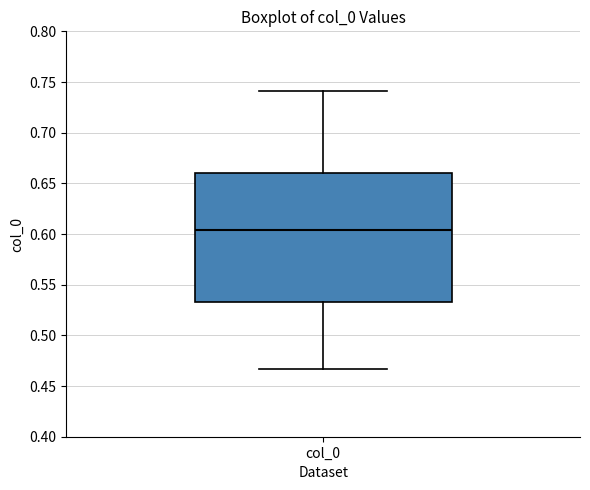

Where is the lower edge of the box for col_0 on the y-axis? The values are not printed on the chart, so give them approximately, as read against the axis.

0.535